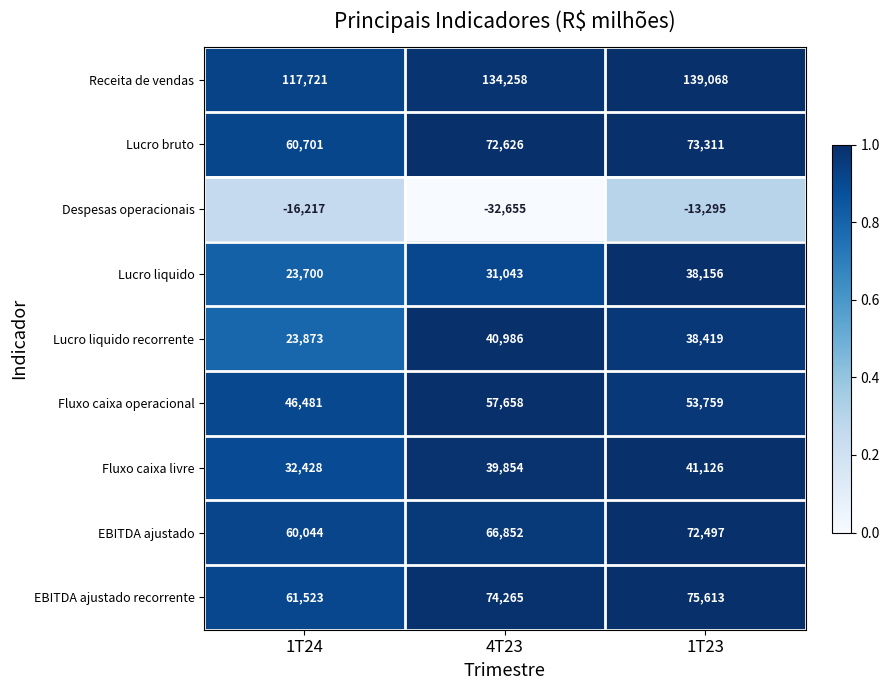

What is the average value of the Fluxo caixa livre series?

37803